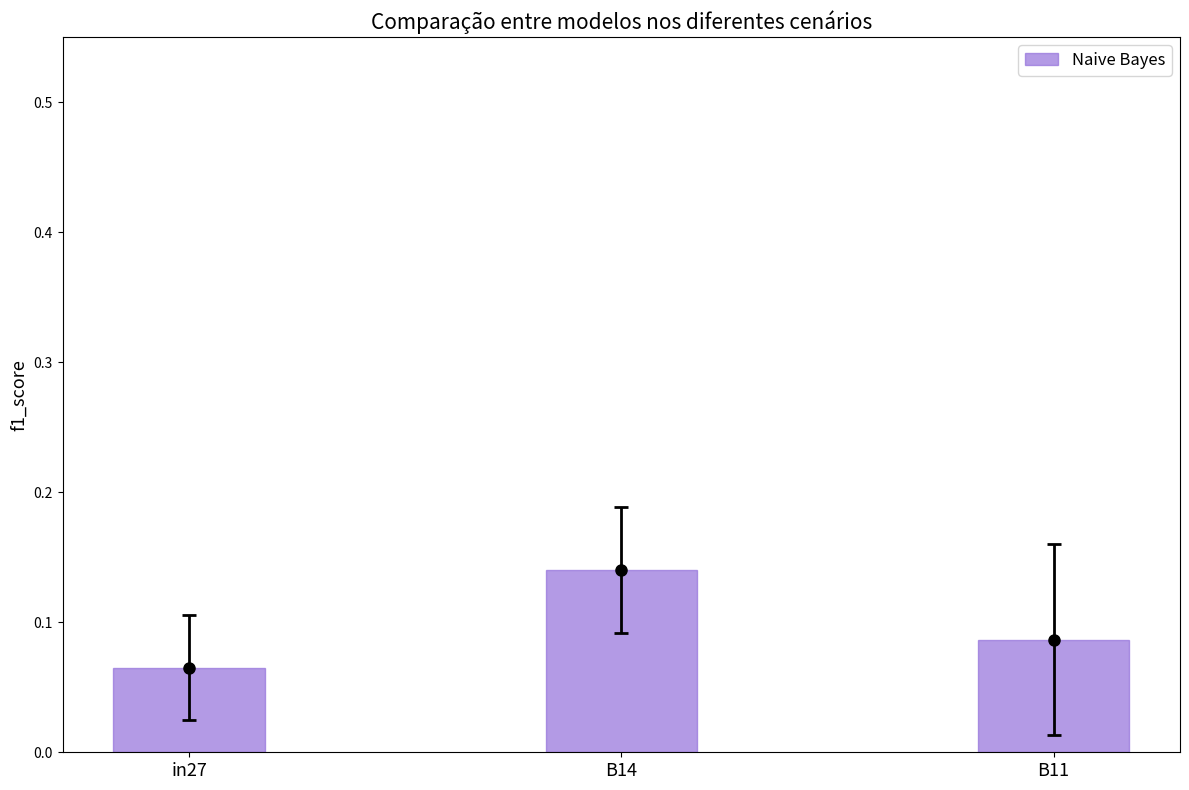

What is the value of the 3rd bar from the left?

0.1